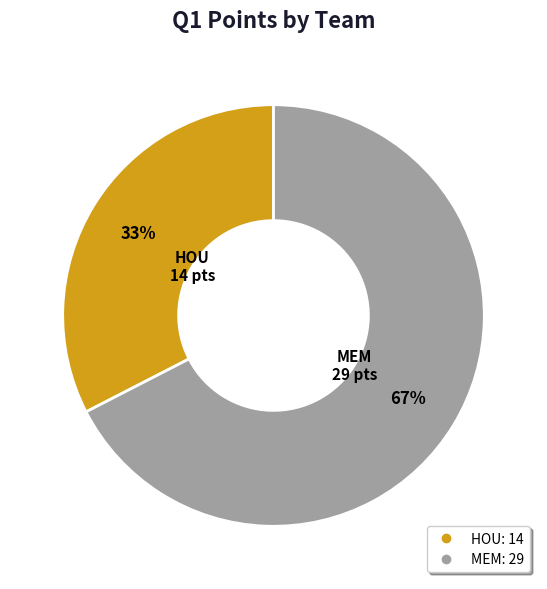

To the nearest percent, what is the average slice percentage?

50%